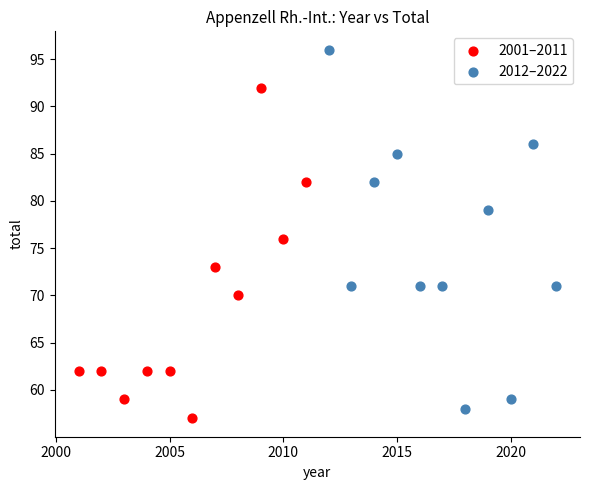

Which series contains the lowest Y value?

2001–2011